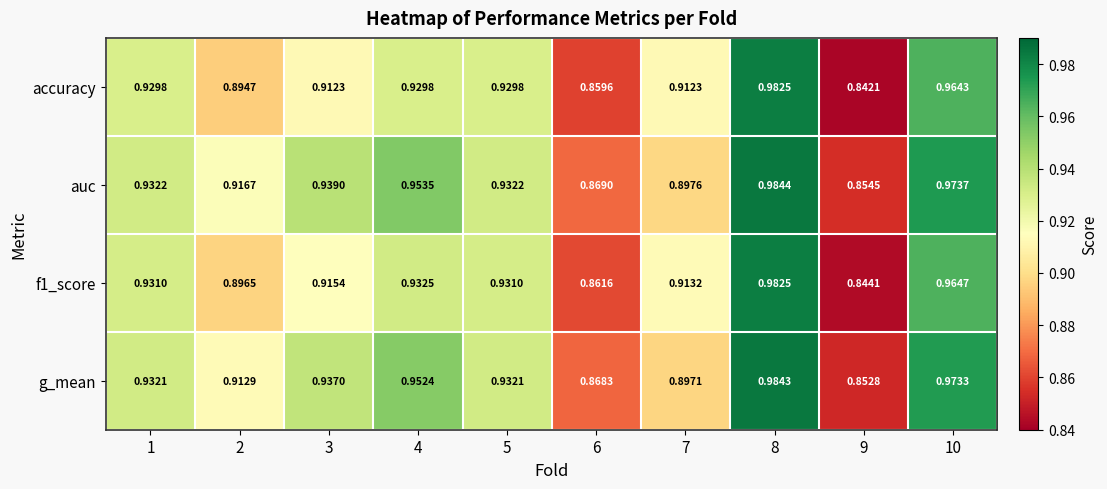

Is the value of g_mean at 10 greater than the value of accuracy at 1?

Yes